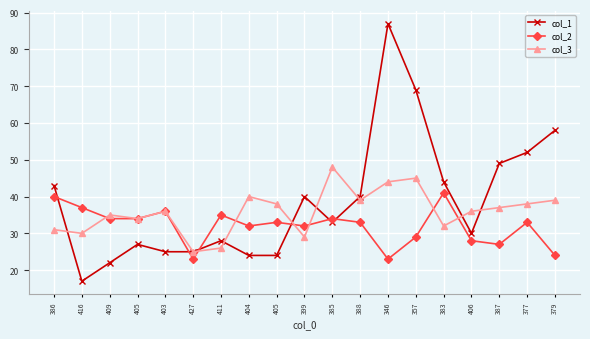

Which series has the widest spread of values?

col_1